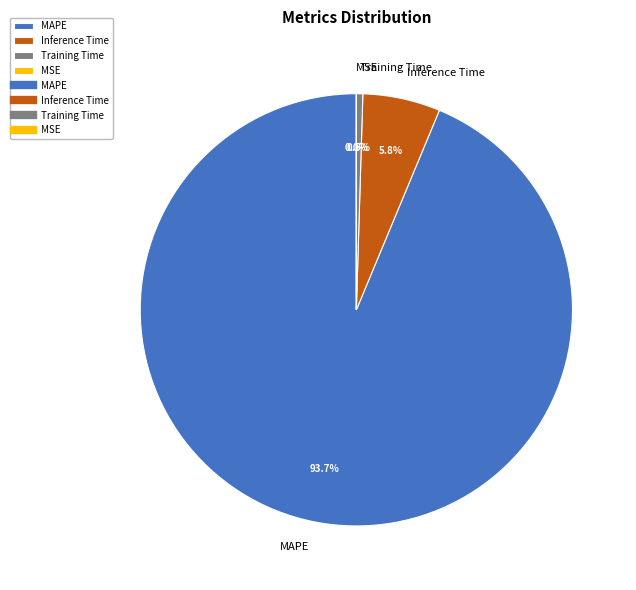

Which has a higher value, Inference Time or Training Time?

Inference Time